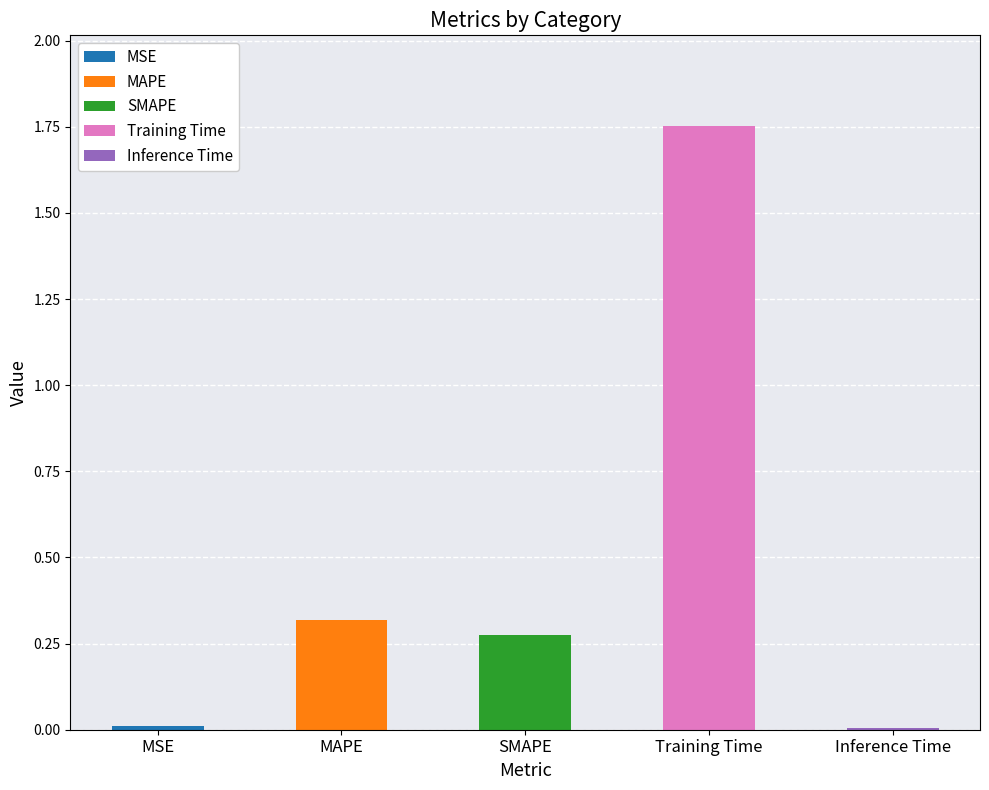

What is the sum of the values at SMAPE and Inference Time?

0.3